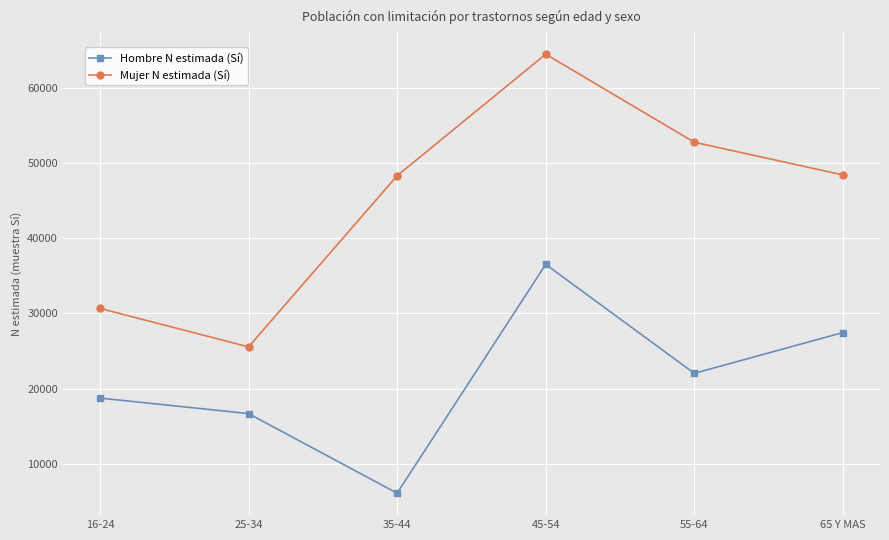

What value does the Hombre N estimada (Sí) series have at 55-64?

22045